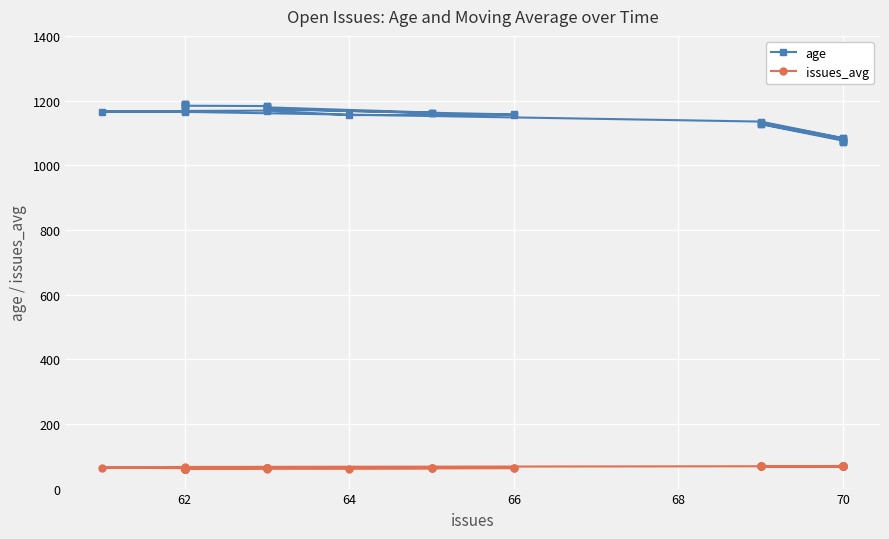

True or false: issues_avg and age intersect in this chart.

False